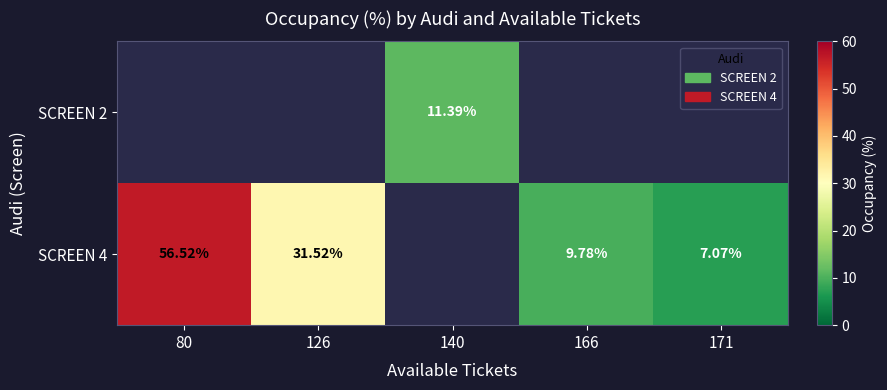

Is the value of SCREEN 2 at 126 greater than the value of SCREEN 4 at 80?

No